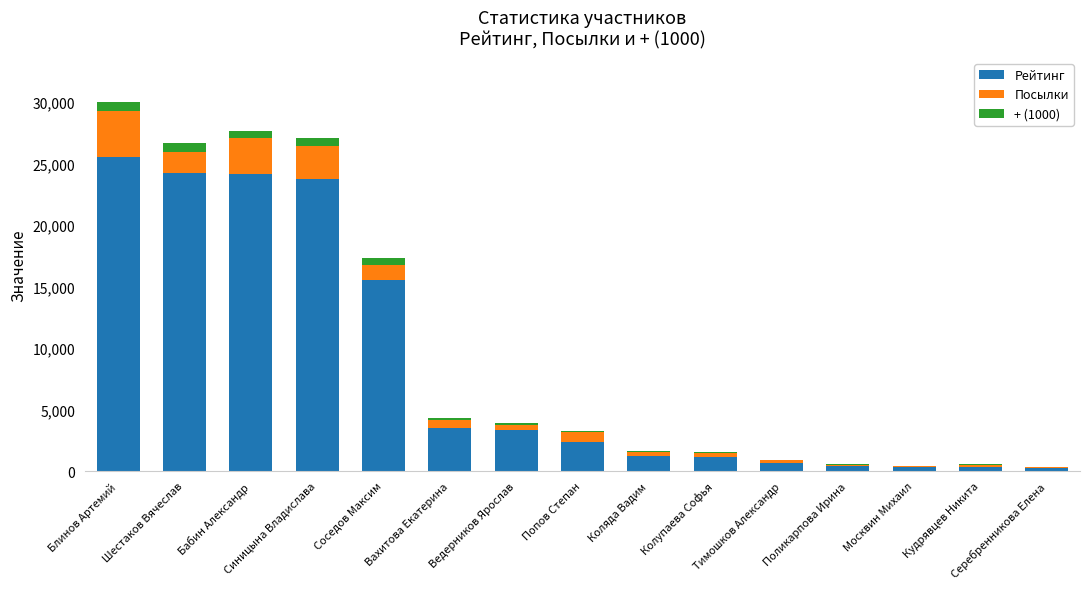

Count the number of categories in the chart.

15